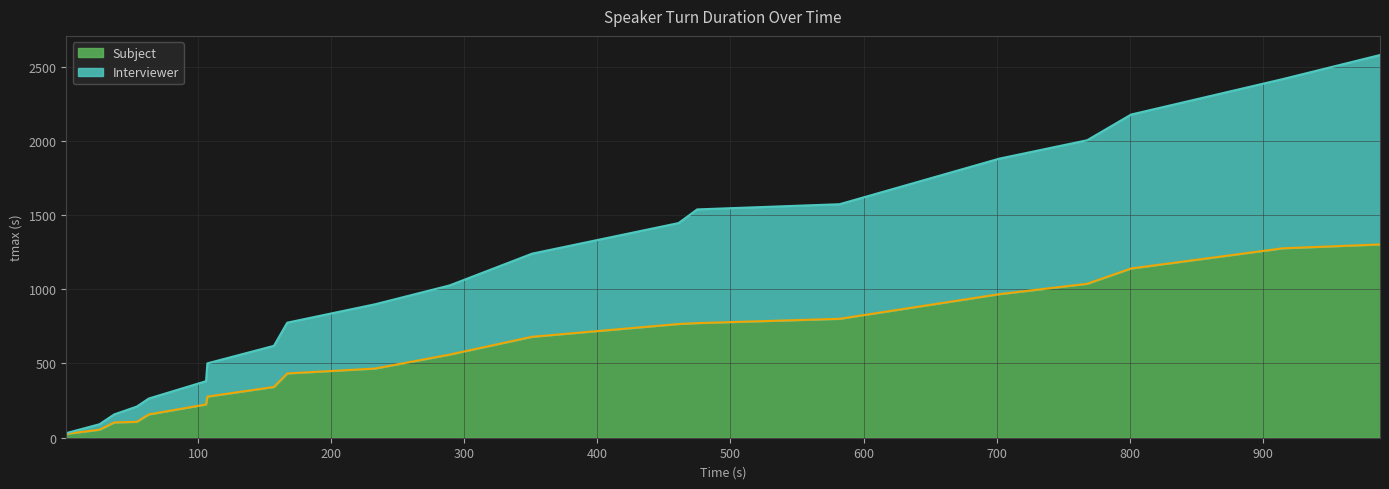

Rank the series by their maximum value, from highest to lowest.

Interviewer, Subject